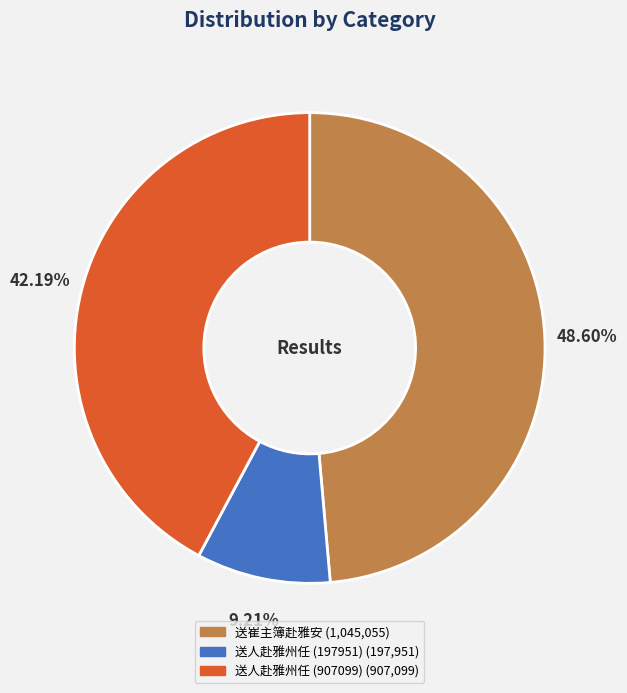

Which category has the biggest portion of the pie?

送崔主簿赴雅安